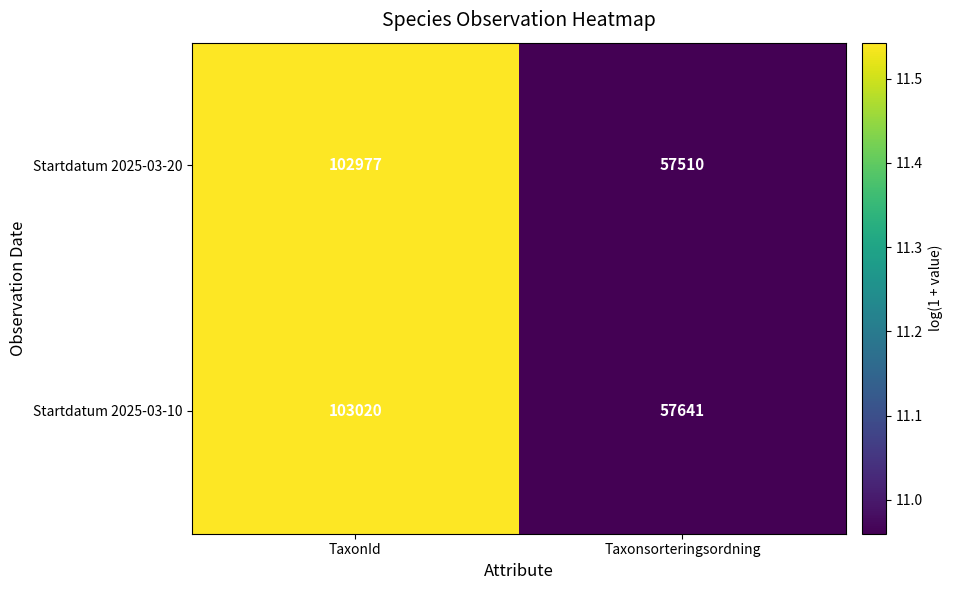

What is the approximate value of Startdatum 2025-03-20 at Taxonsorteringsordning, to the nearest 100?

57500